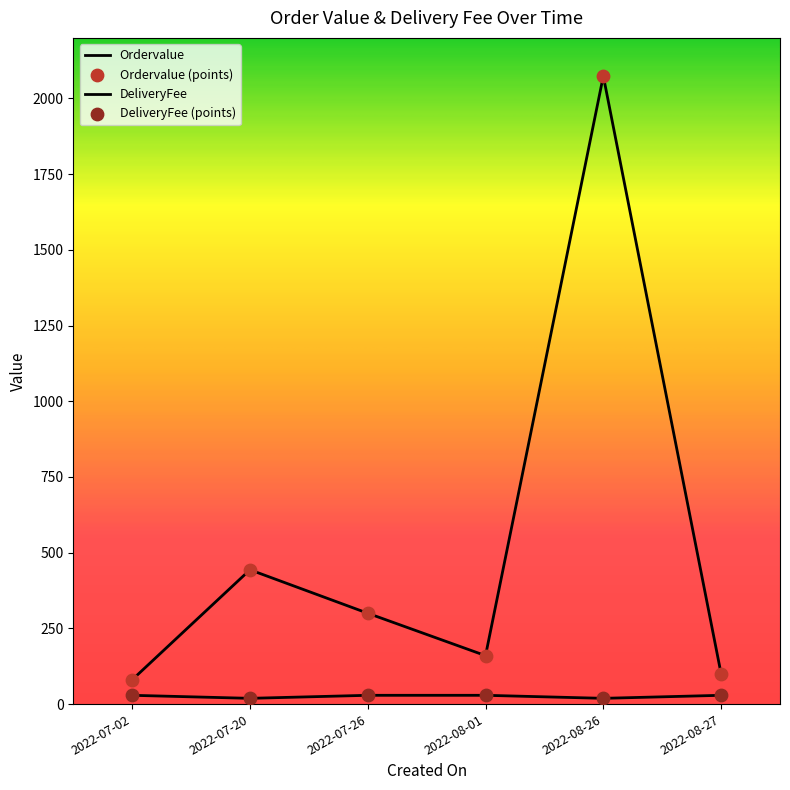

Is the value of DeliveryFee at 2022-08-26 greater than the value of Ordervalue at 2022-08-27?

No